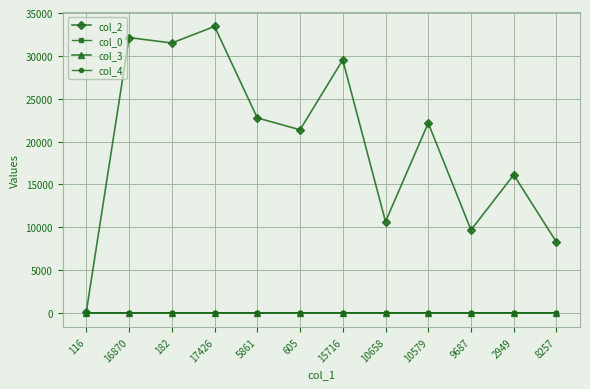

Which series has the widest spread of values?

col_2